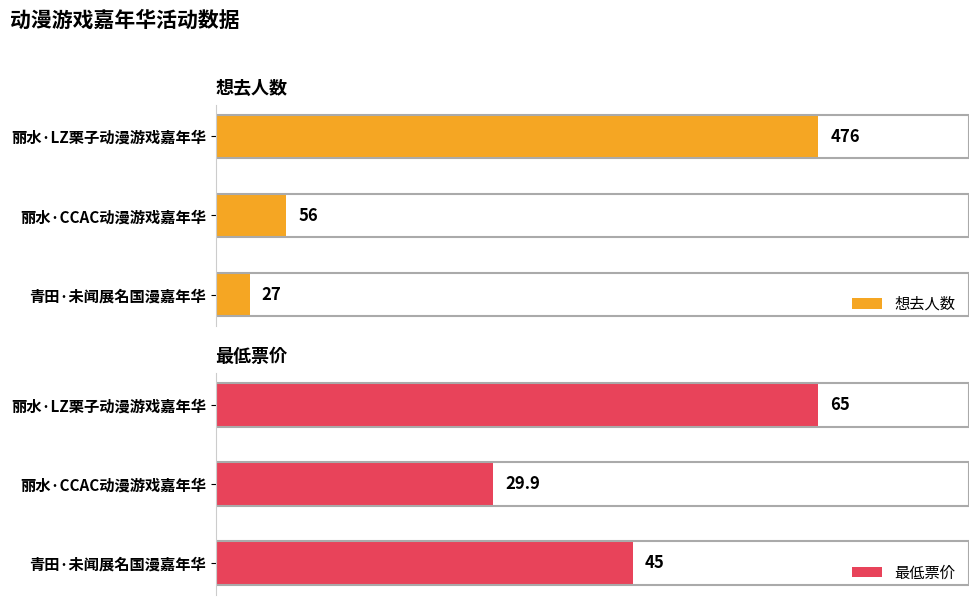

At which label is 想去人数 closest to 251?

丽水·CCAC动漫游戏嘉年华